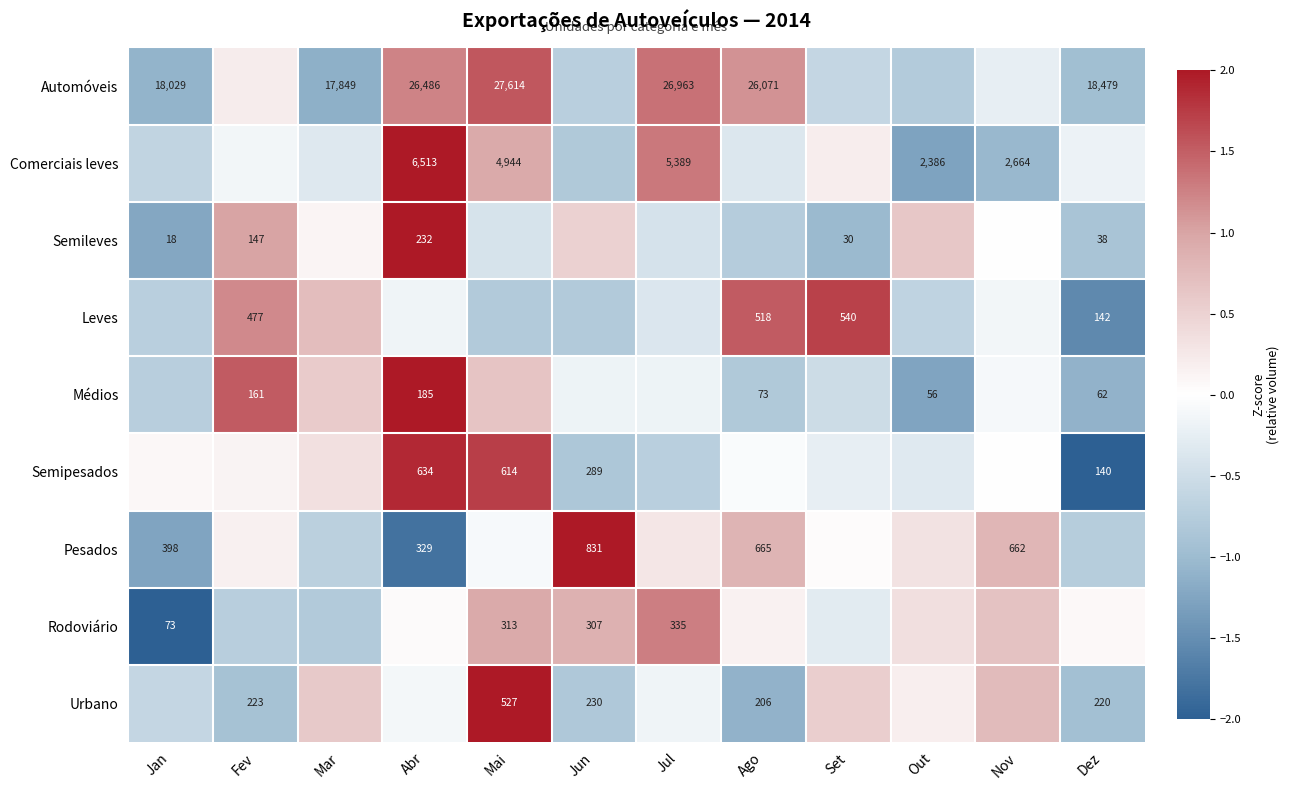

What is the spread (max minus min) of values at Jun?

2.8